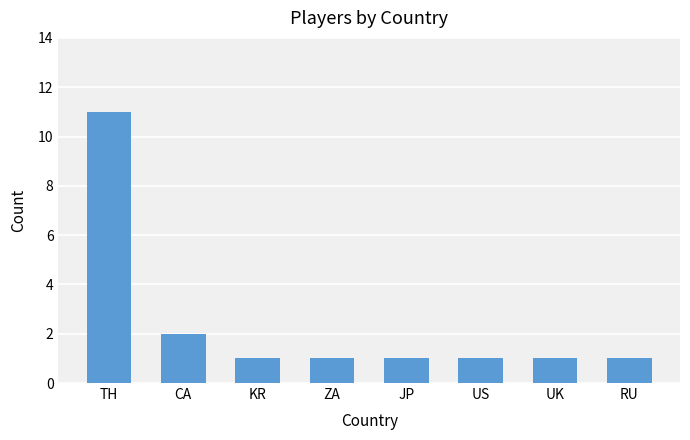

What is the label of the 7th bar from the left?

UK